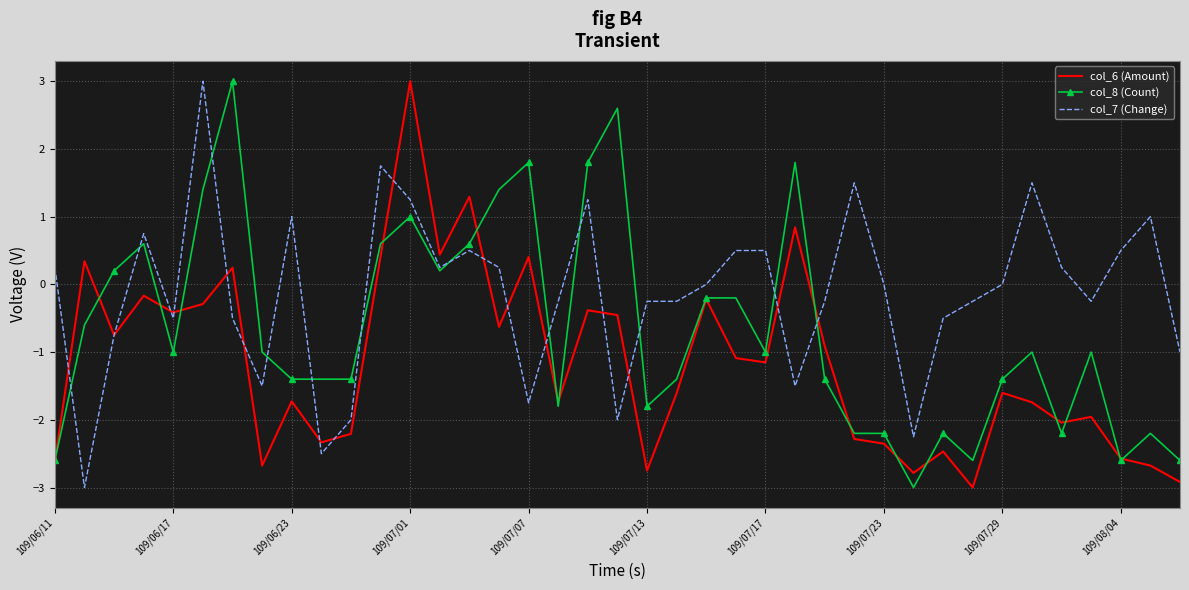

What is the minimum value shown in the chart?

-3.0